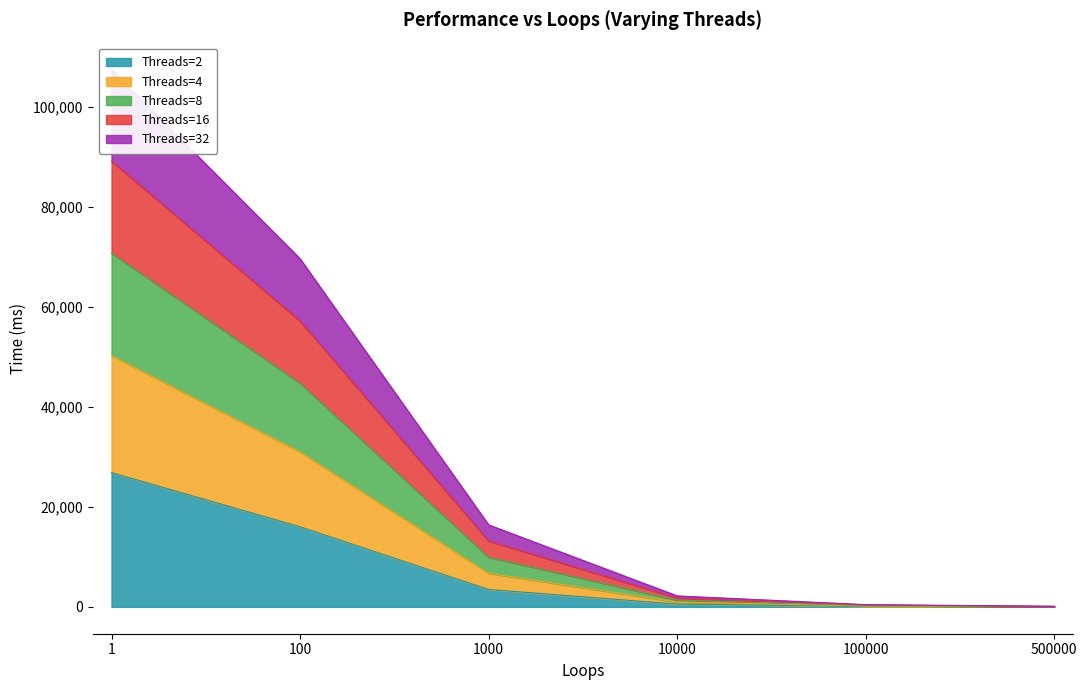

The value of Threads=2 at 100 is 16009. True or false?

True